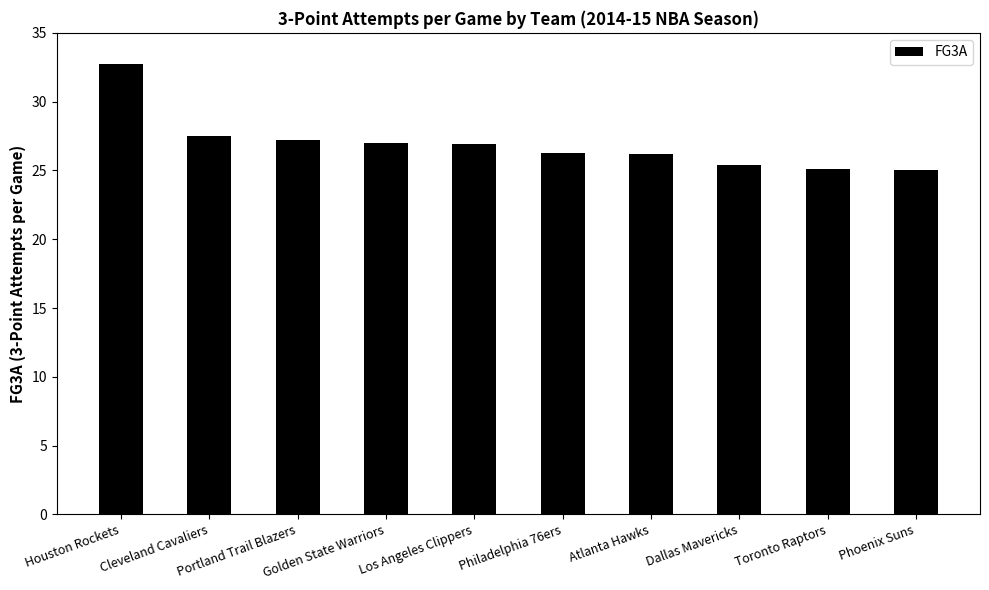

What is the value of the 3rd bar from the left?

27.2